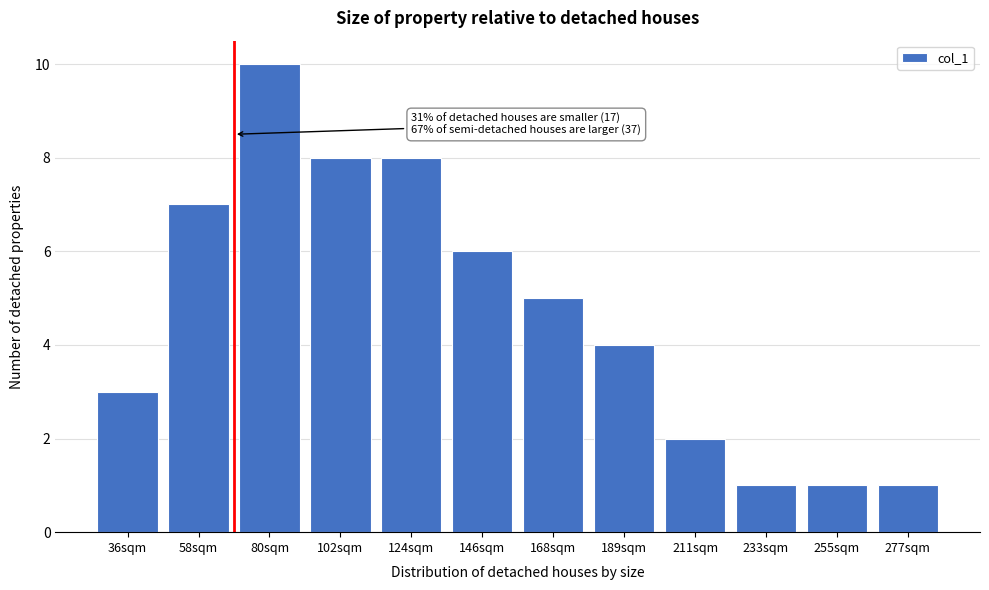

Reading right to left, transcribe all the data shown in this chart.

277sqm=1	255sqm=1	233sqm=1	211sqm=2	189sqm=4	168sqm=5	146sqm=6	124sqm=8	102sqm=8	80sqm=10	58sqm=7	36sqm=3